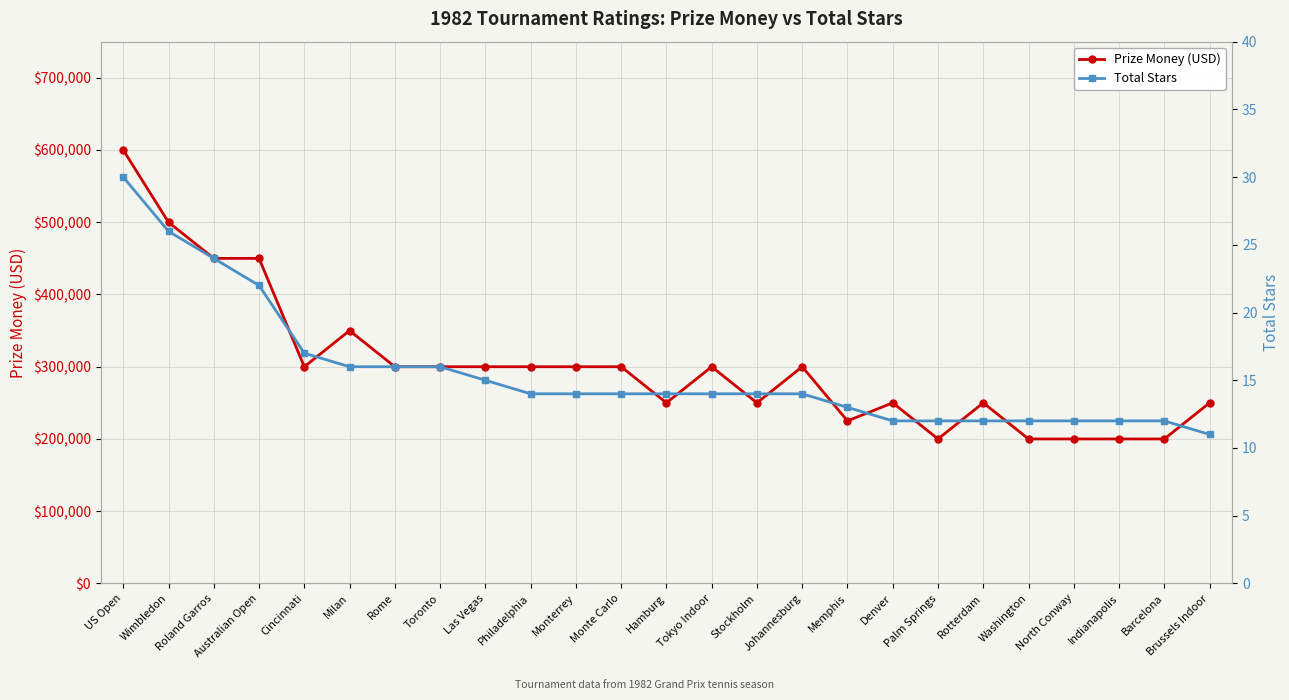

Which category has the highest value in the Total Stars series?

US Open